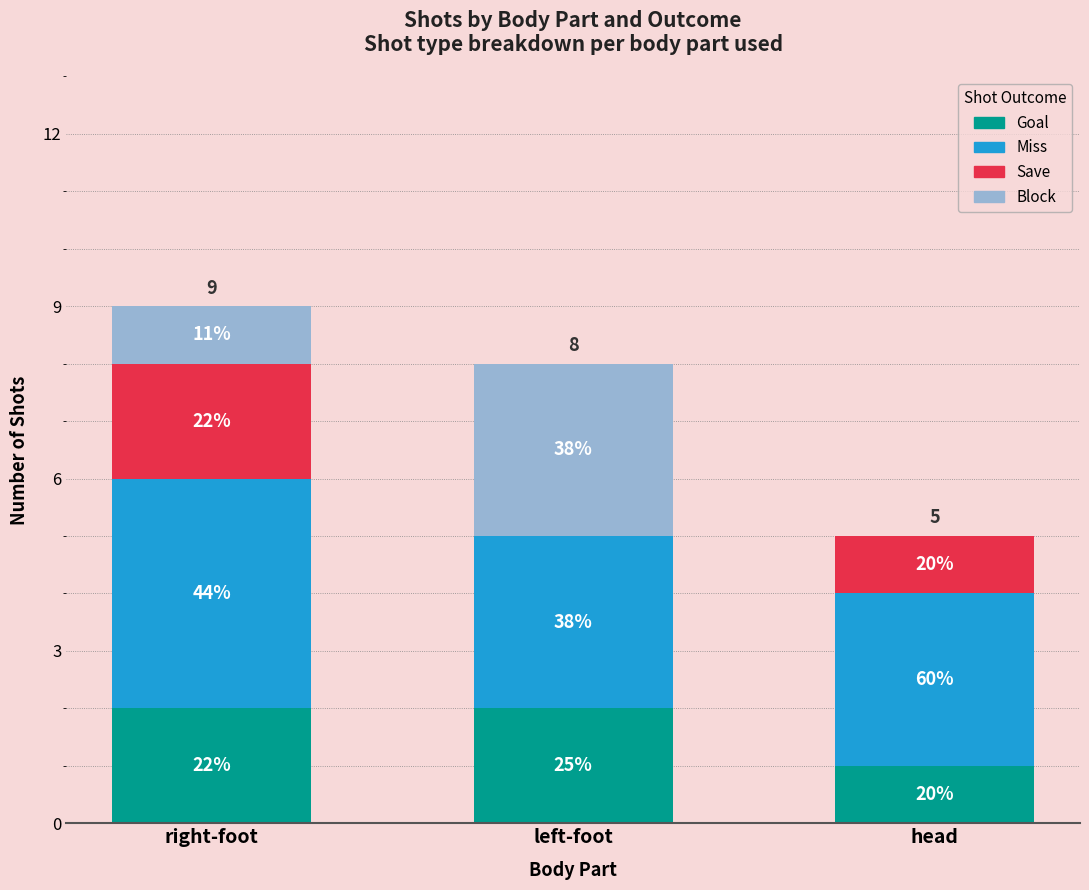

Does the chart contain stacked bars?

Yes